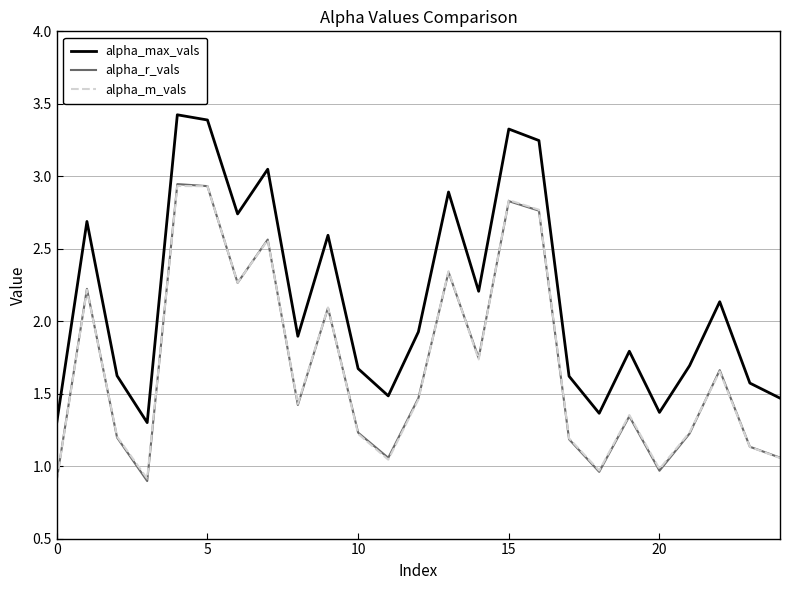

What is the minimum value shown in the chart?

0.9